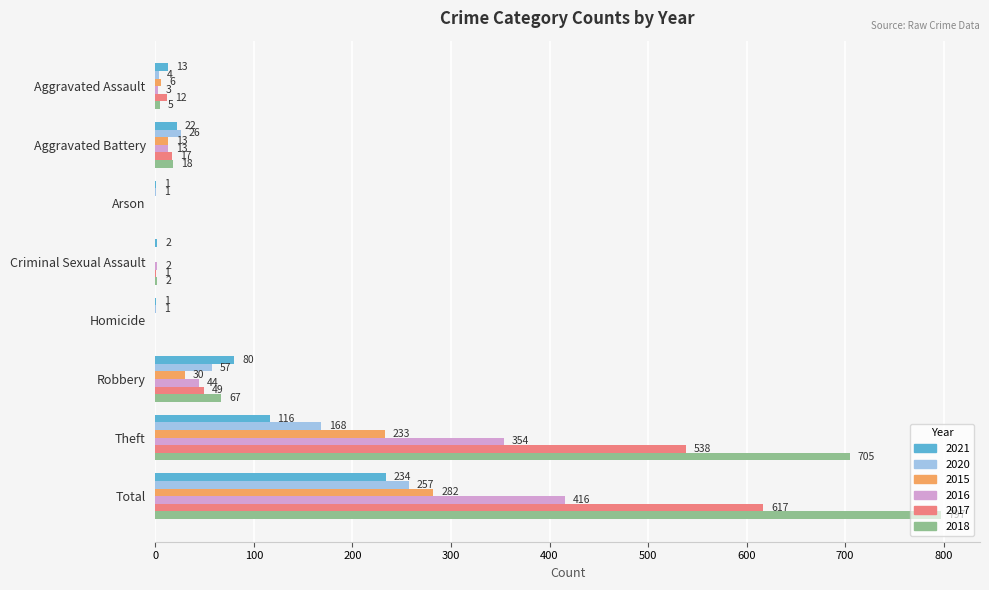

Which label corresponds to the largest value in the chart?

Total